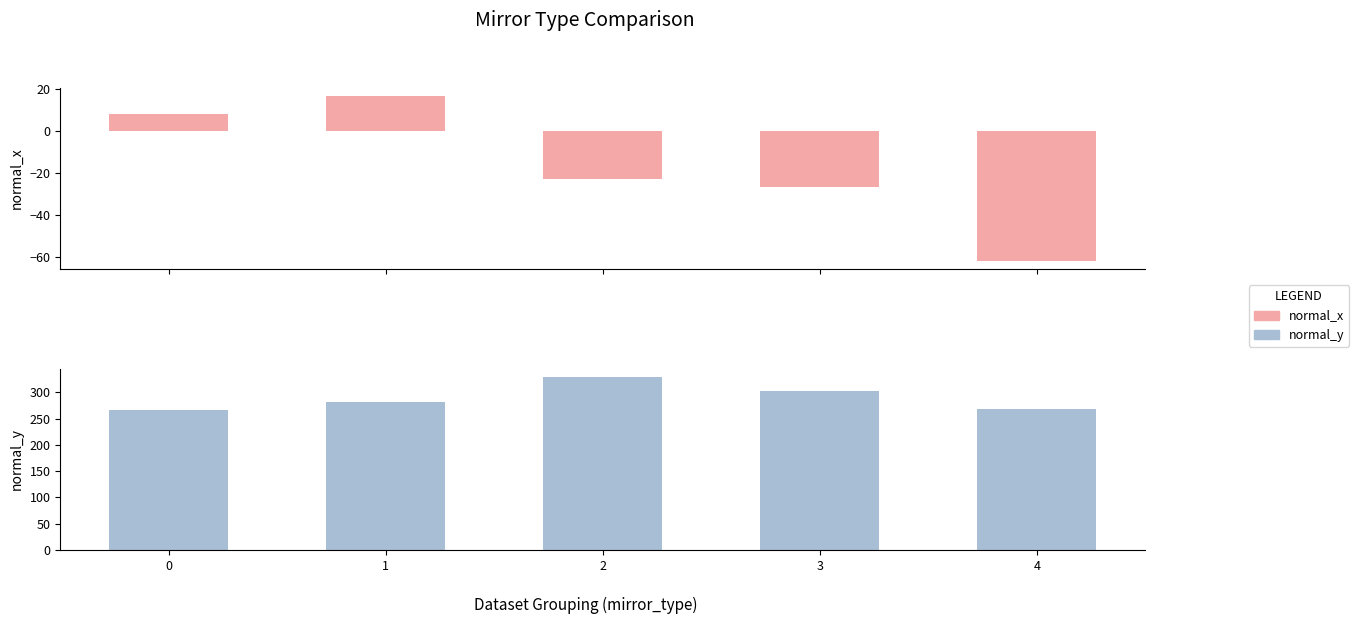

What is the value of the normal_y bar at the 3rd from the left?

328.4